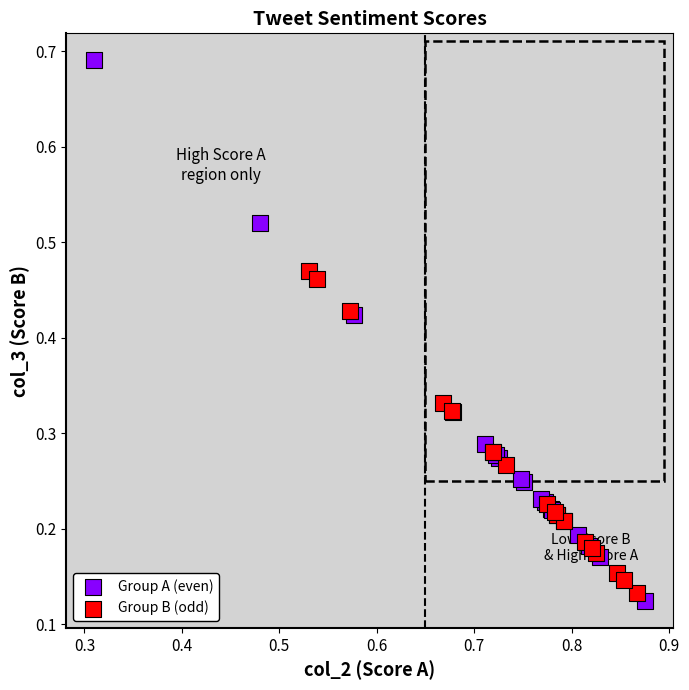

Which series contains the highest Y value?

Group A (even)